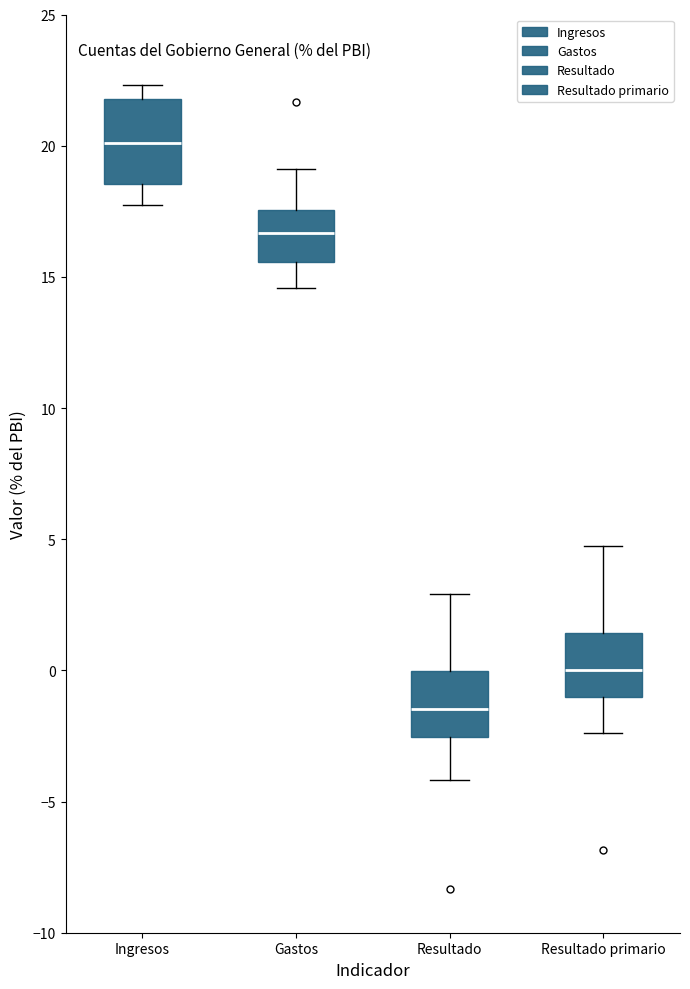

Which box has the highest median line?

Ingresos